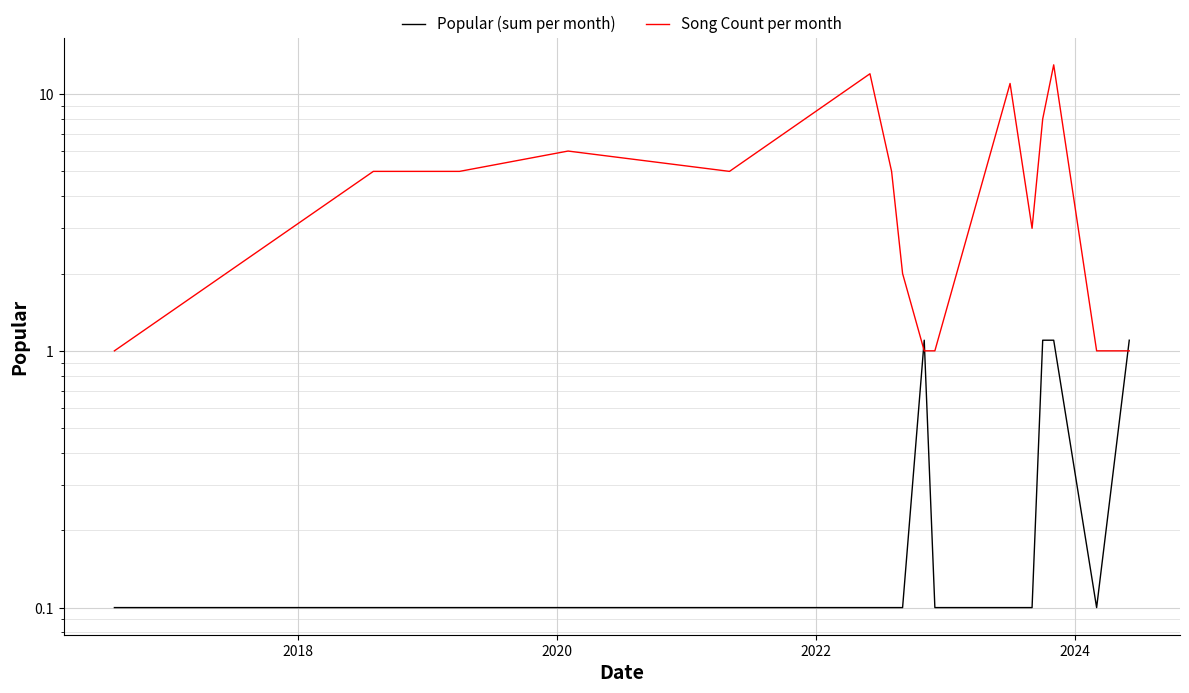

How many interior local peaks does the Song Count per month series have?

4